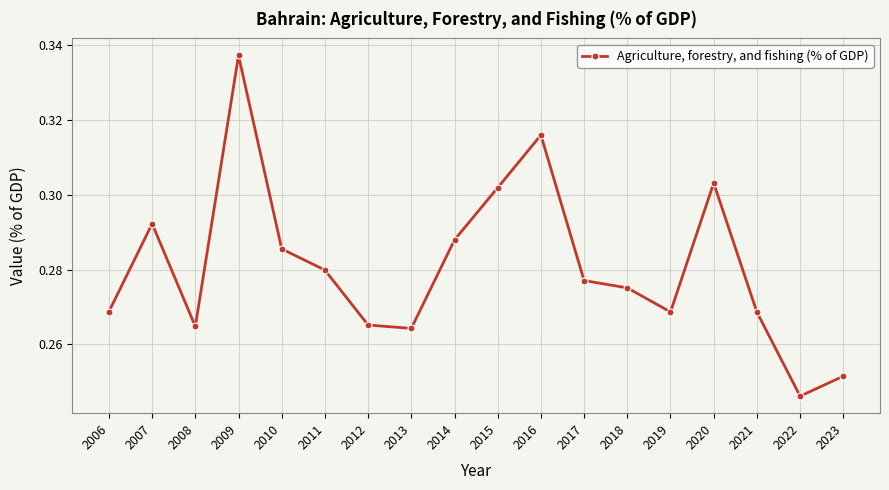

What is the sum of all values?

5.1